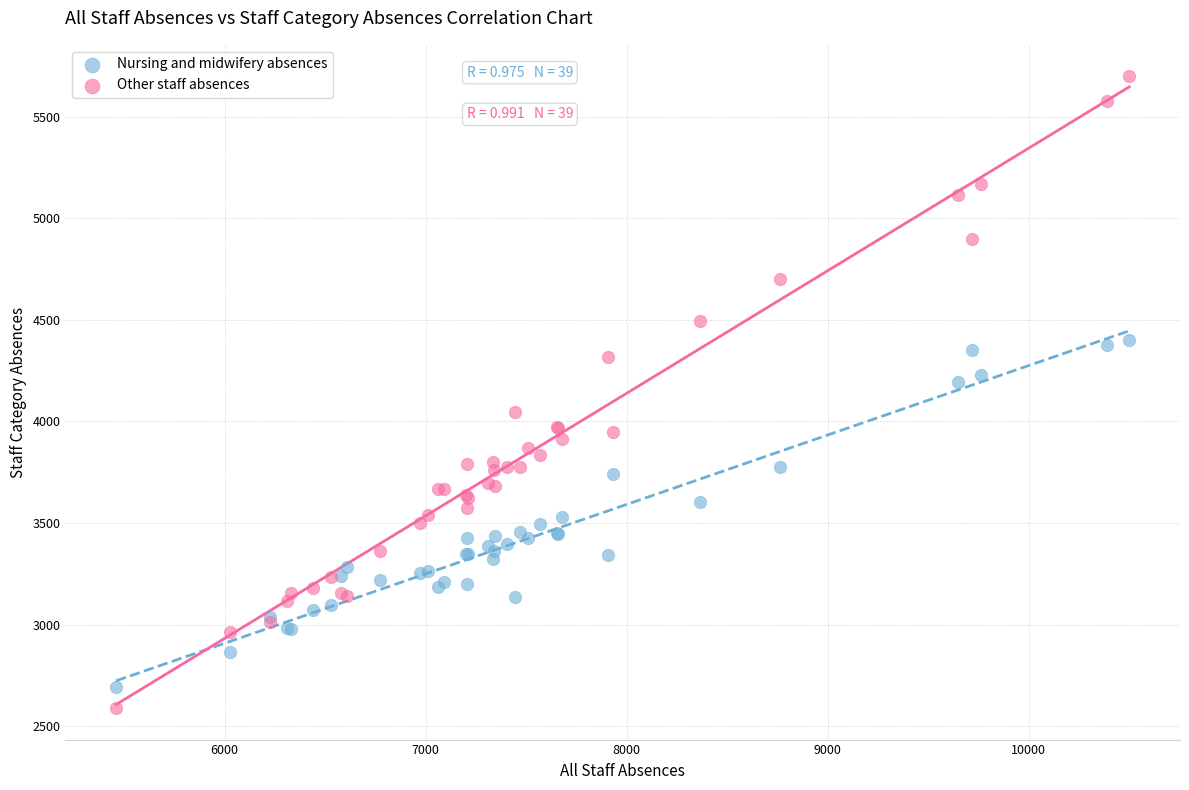

Which series has the largest Y range (max minus min)?

Other staff absences